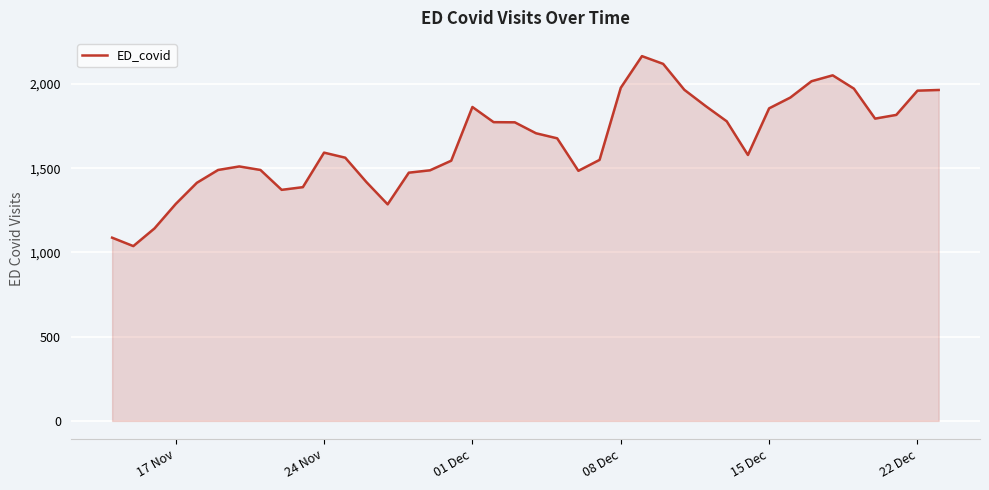

What is the smallest value displayed?

1038